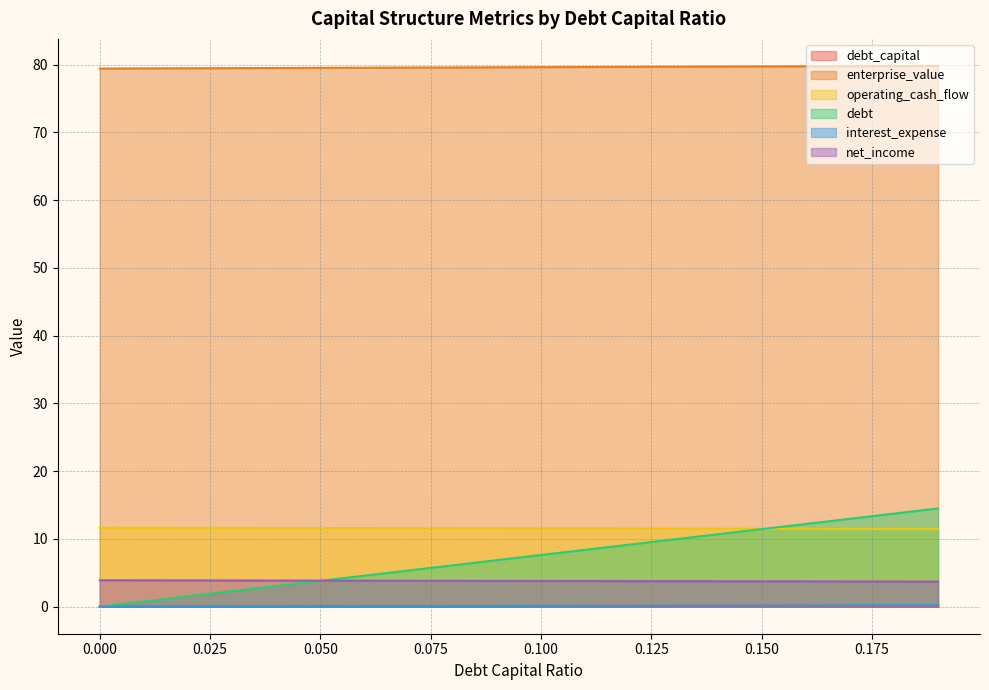

How many categories are shown in the chart?

20